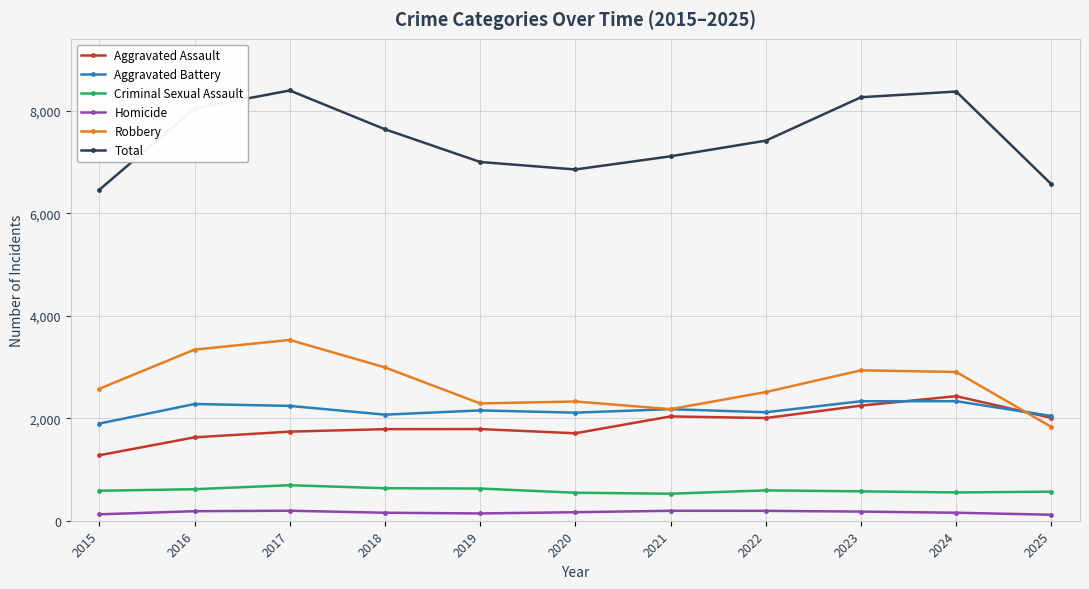

True or false: Aggravated Assault and Total intersect in this chart.

False